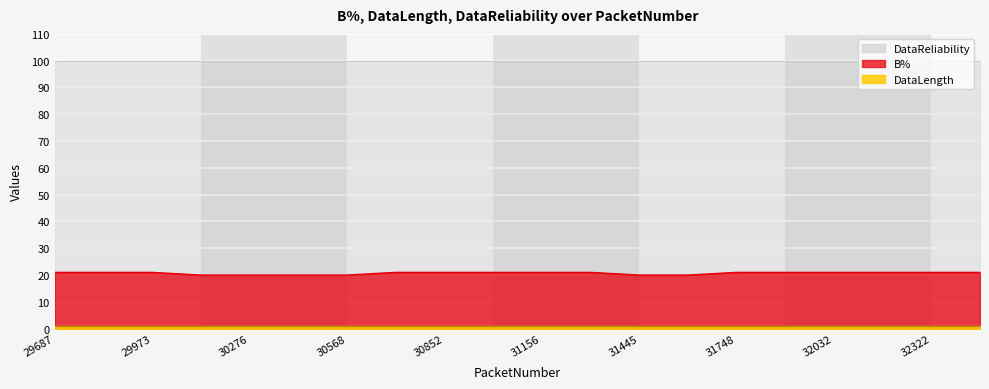

True or false: DataLength and B% intersect in this chart.

False